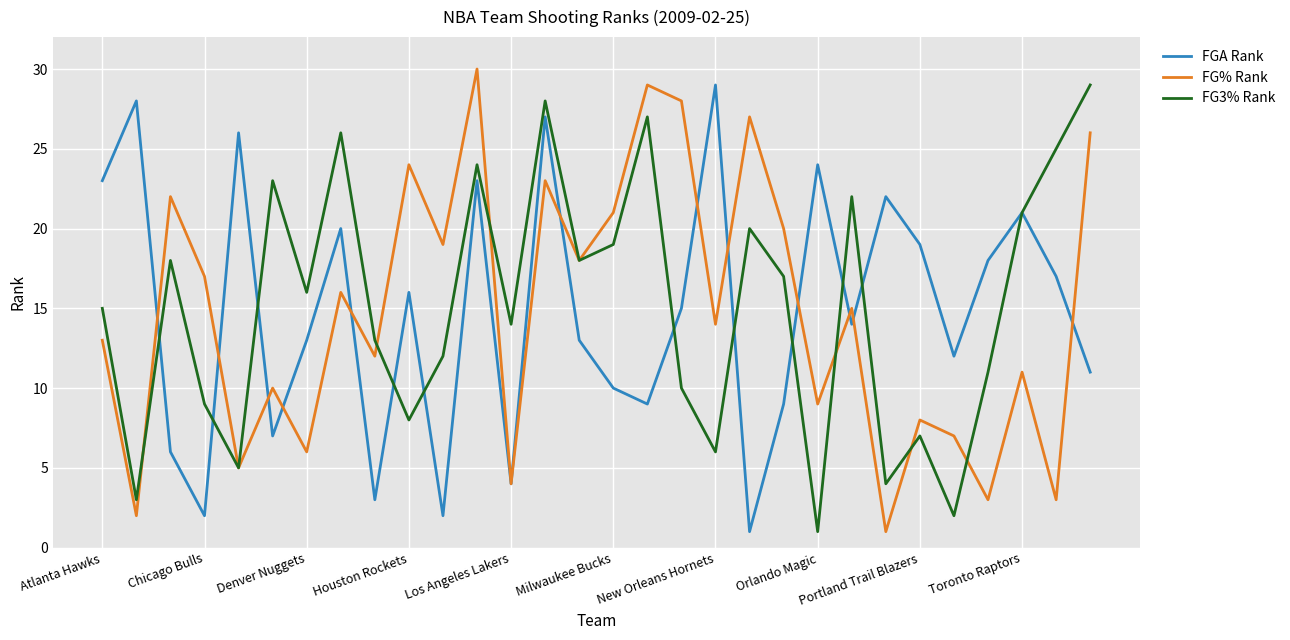

Count the number of categories in the chart.

30